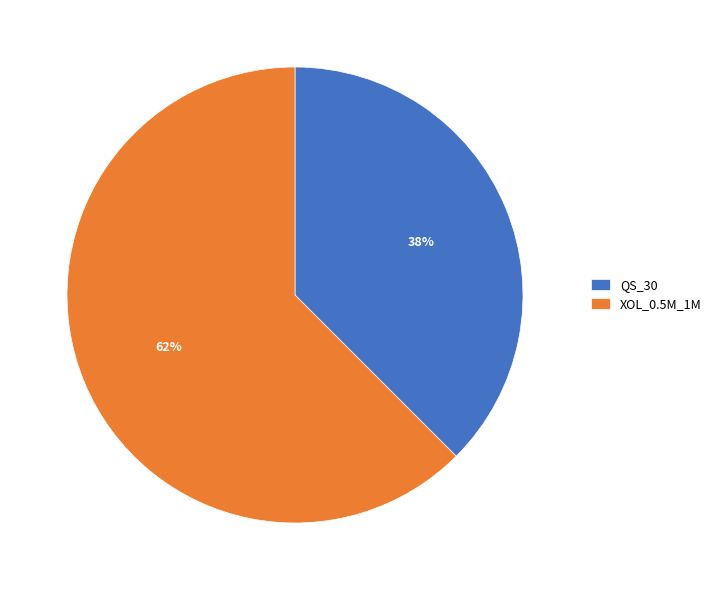

Is the sum of QS_30 and XOL_0.5M_1M greater than half?

Yes